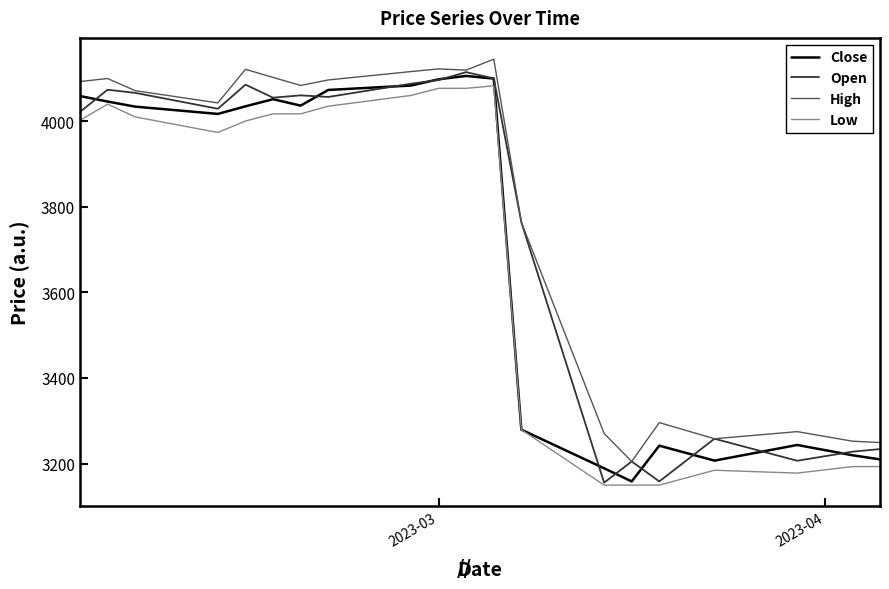

Rank the series by their average value, from highest to lowest.

High, Open, Close, Low